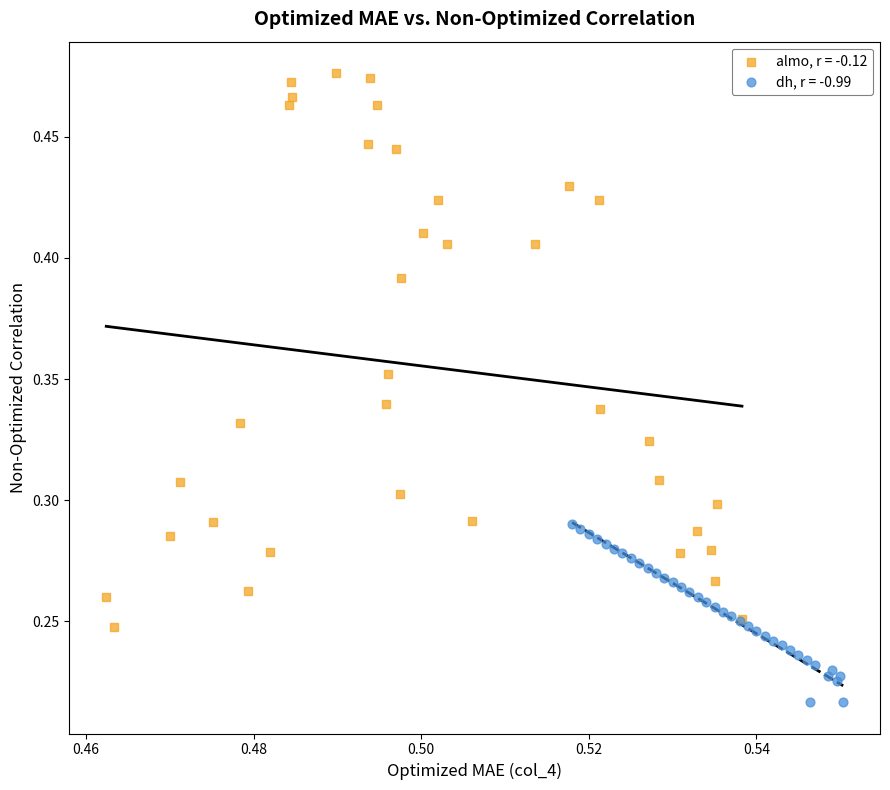

Which series has the largest Y range (max minus min)?

almo, r = -0.12